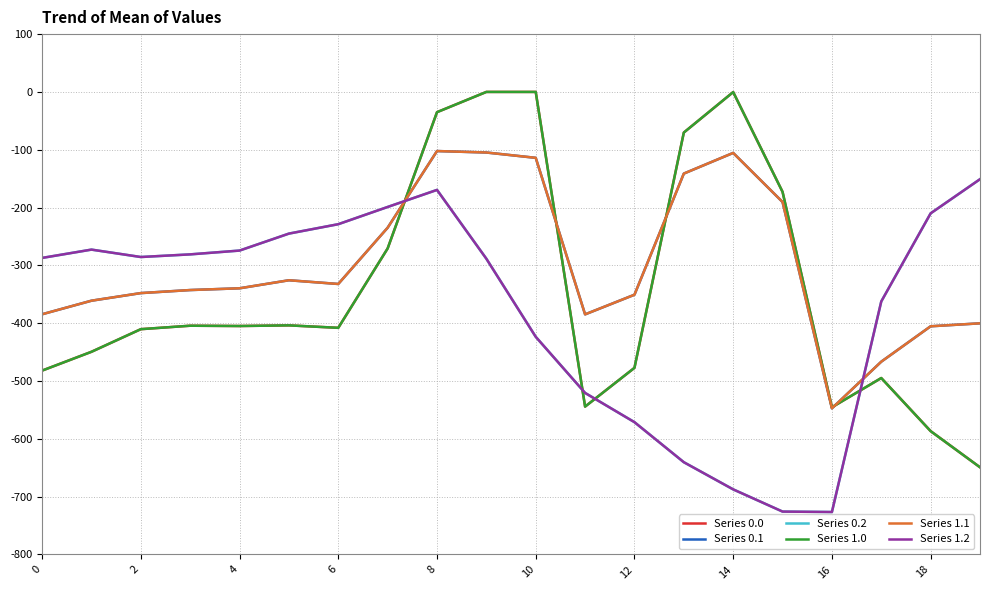

Does the chart have visible grid lines?

Yes